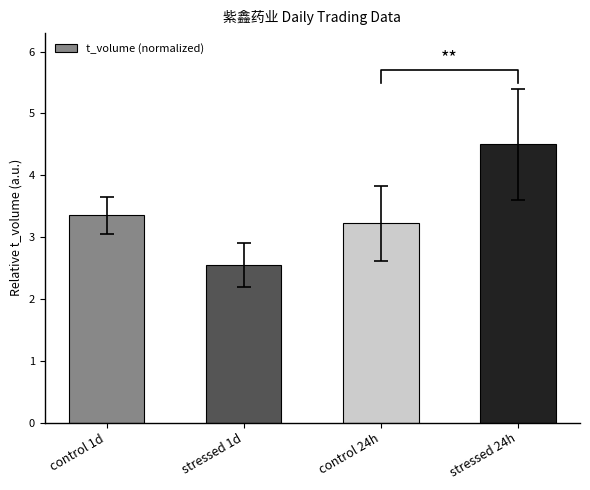

Count the values in the range 3 to 4.

2